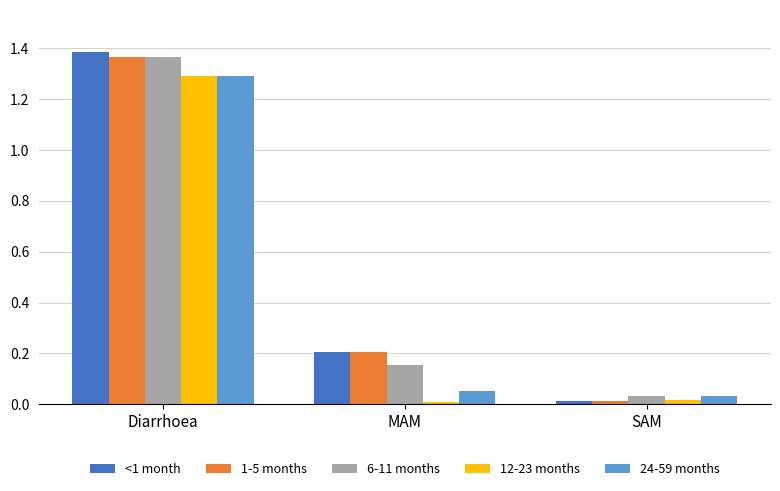

Where is 6-11 months nearest to the value 0?

SAM